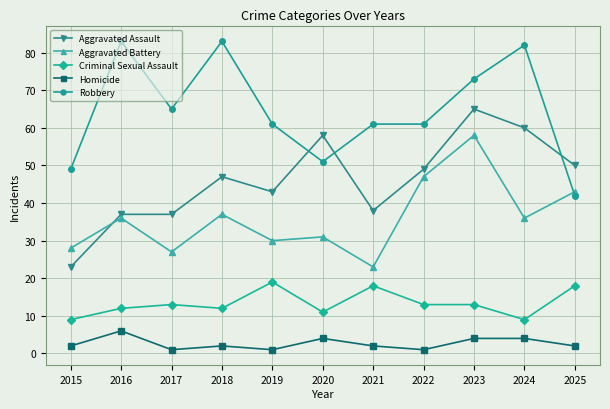

What is the spread (max minus min) of values at 2018?

81